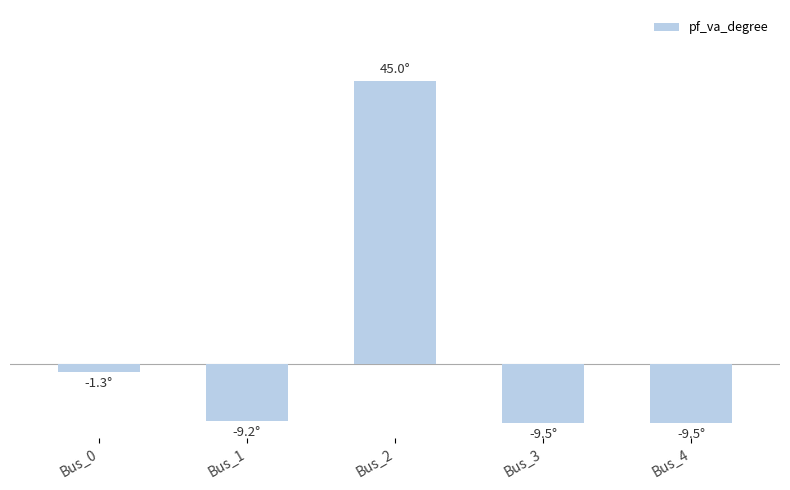

How many bars are there in total?

5